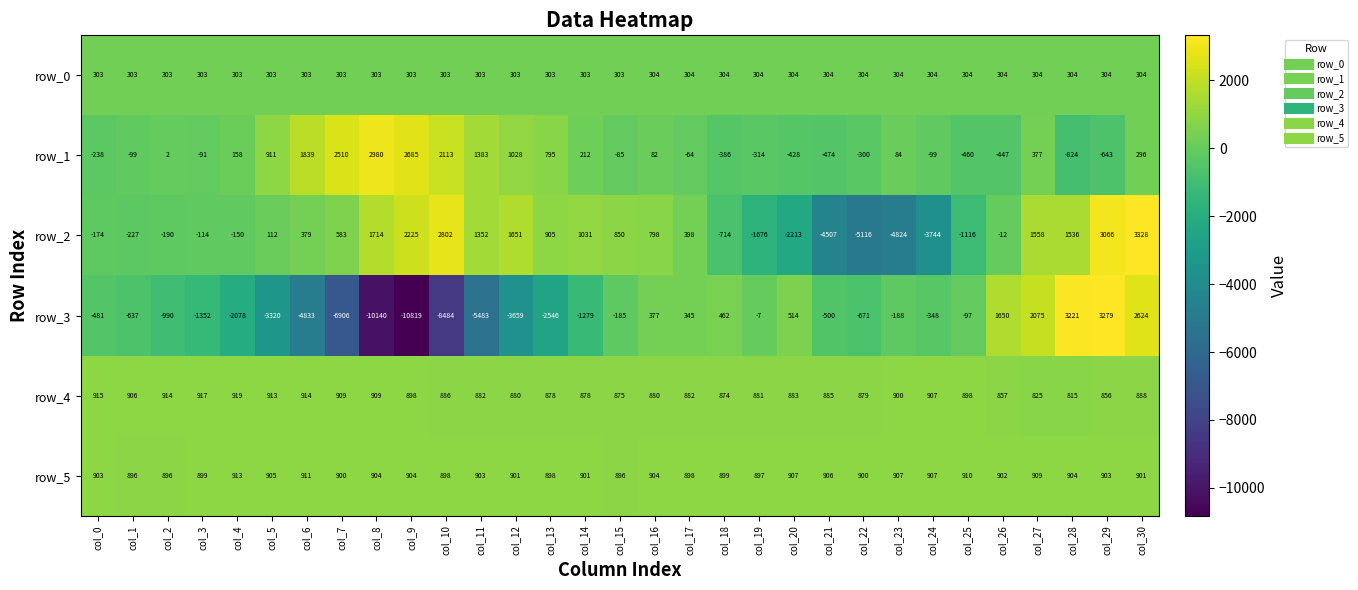

What is the sum of the row_4 values at col_0 and col_19?

1796